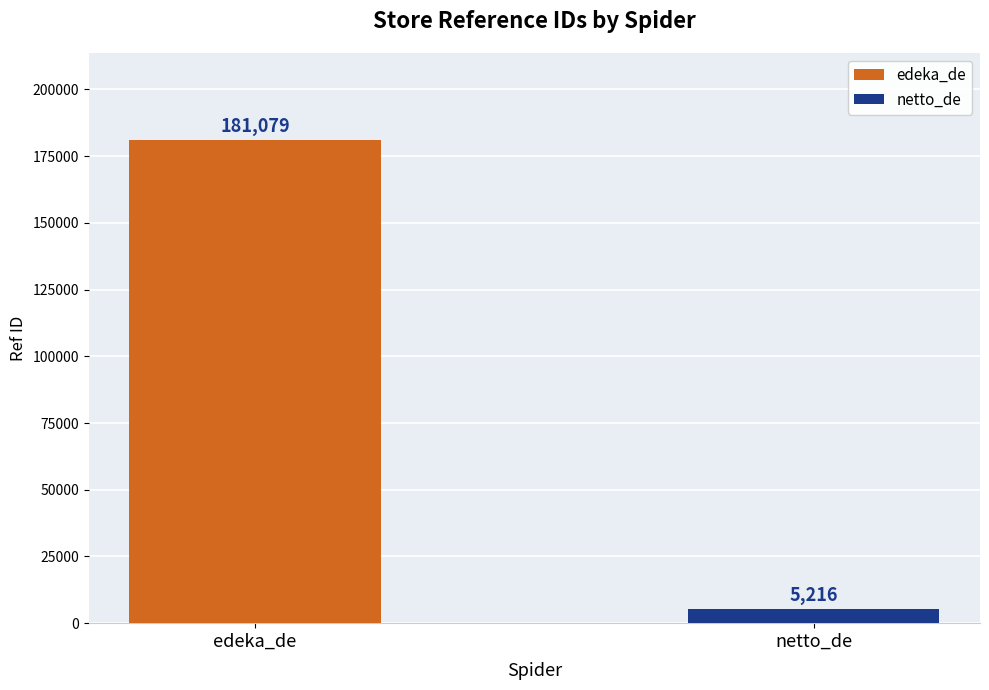

What is the smallest value displayed?

5216